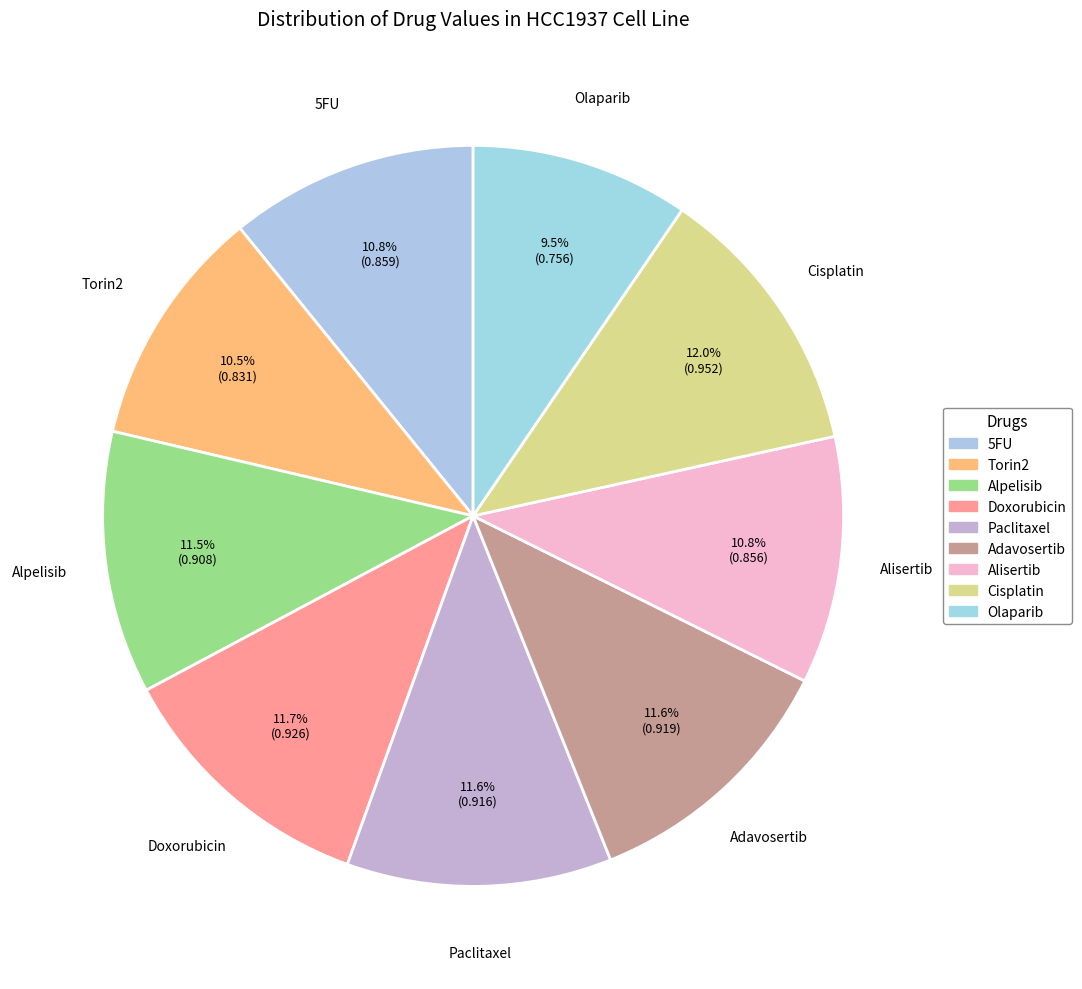

Count the number of slices in the pie.

9